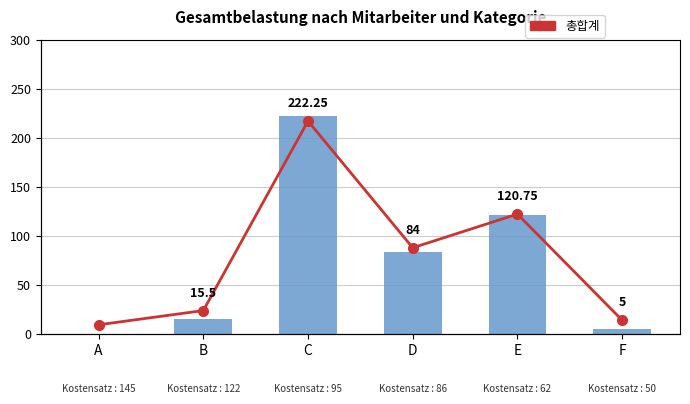

Read the 총합계 value at F.

5.0